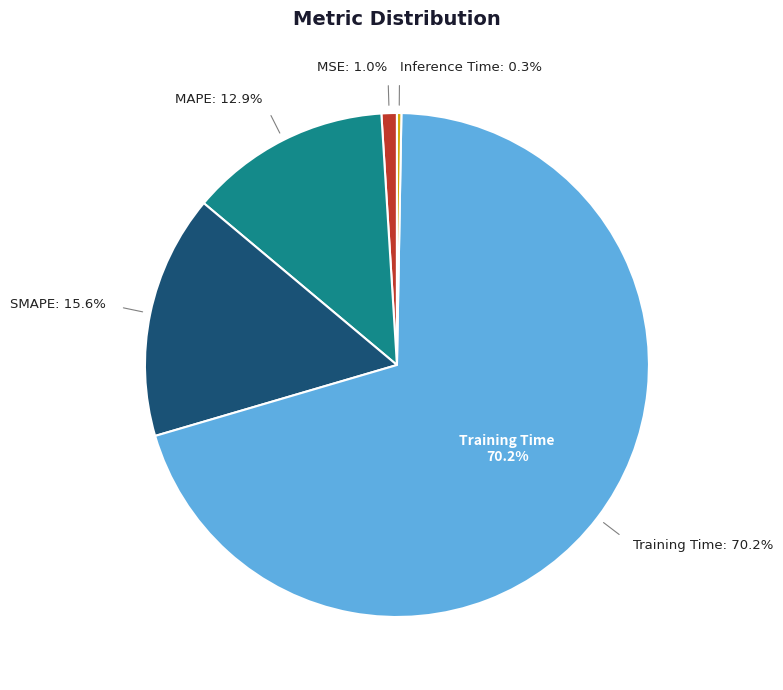

Is there a majority slice in this chart?

Yes